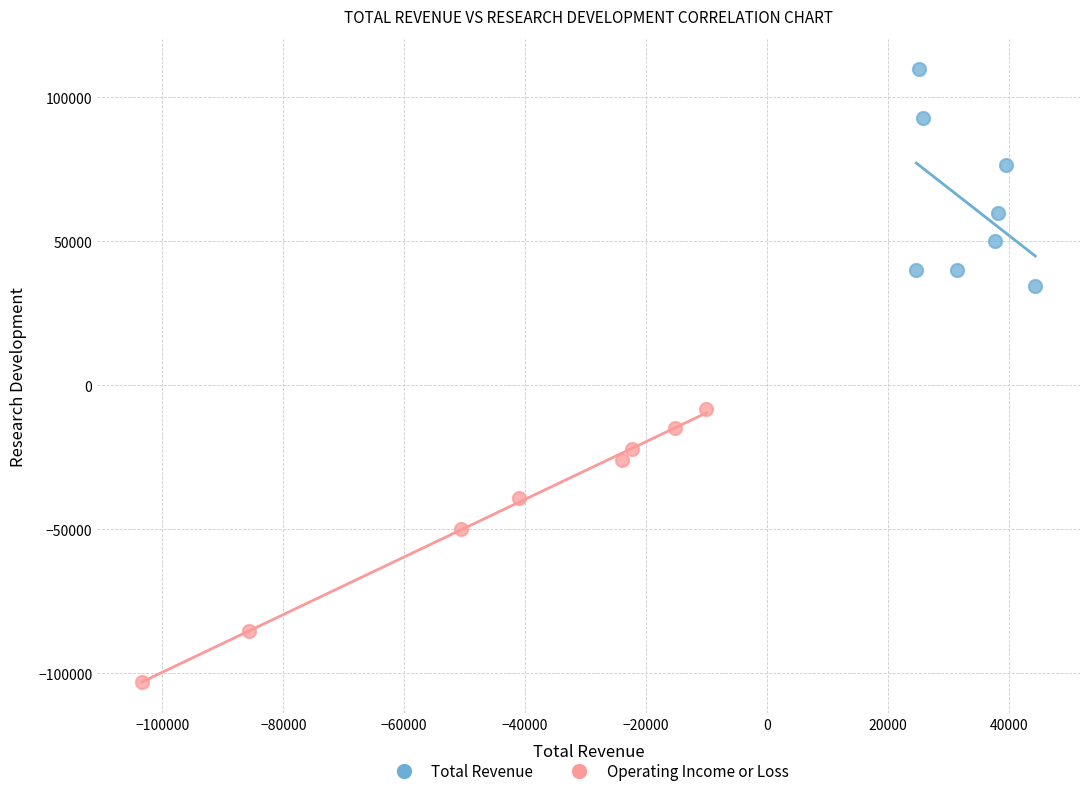

What are all the series names shown in the legend?

Total Revenue, Operating Income or Loss